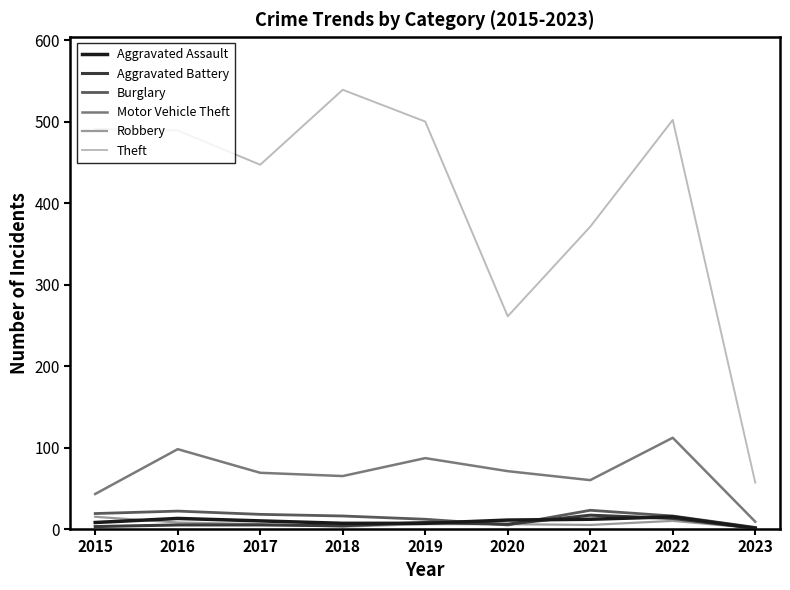

What is the difference between the Motor Vehicle Theft values at 2022 and 2016?

14